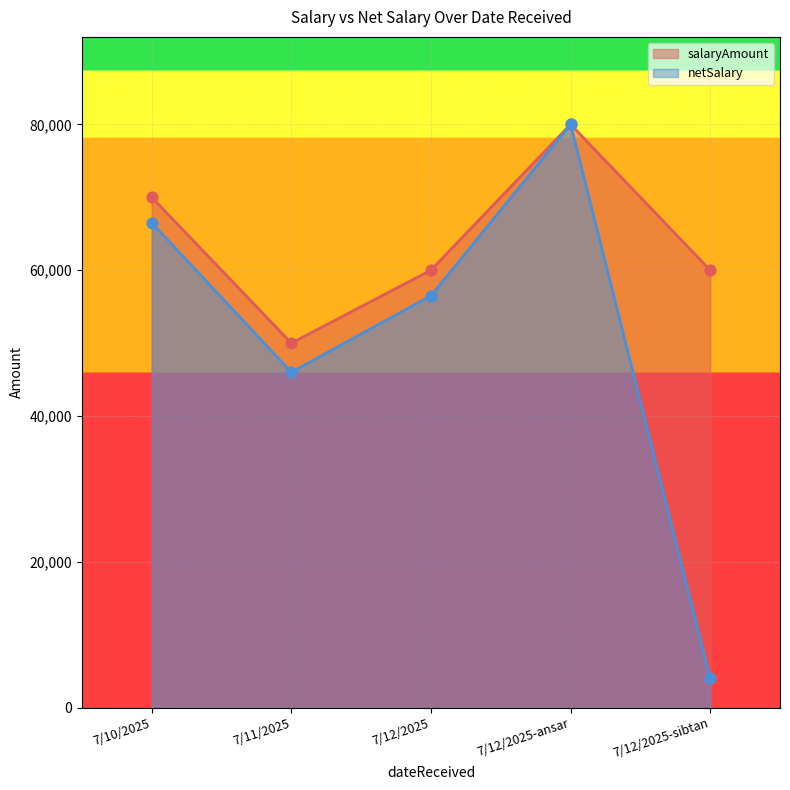

At which category is the sum across all series the highest?

7/12/2025-ansar